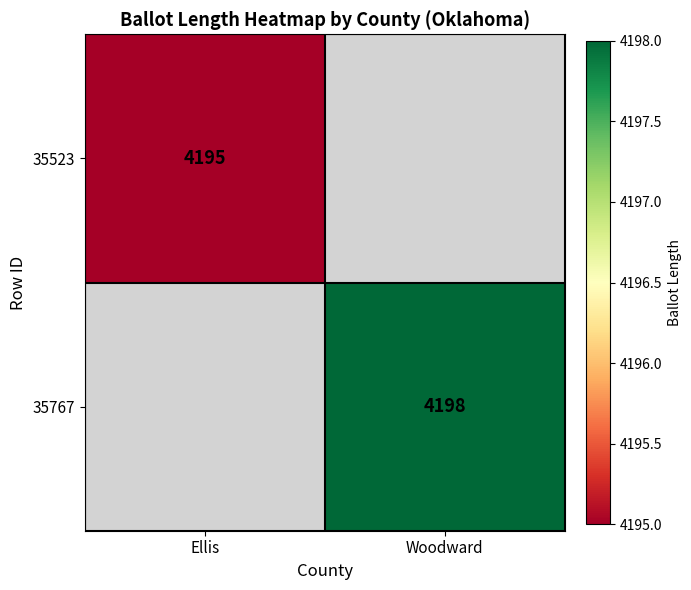

Is it true that 35523 equals 5595 at Ellis?

False